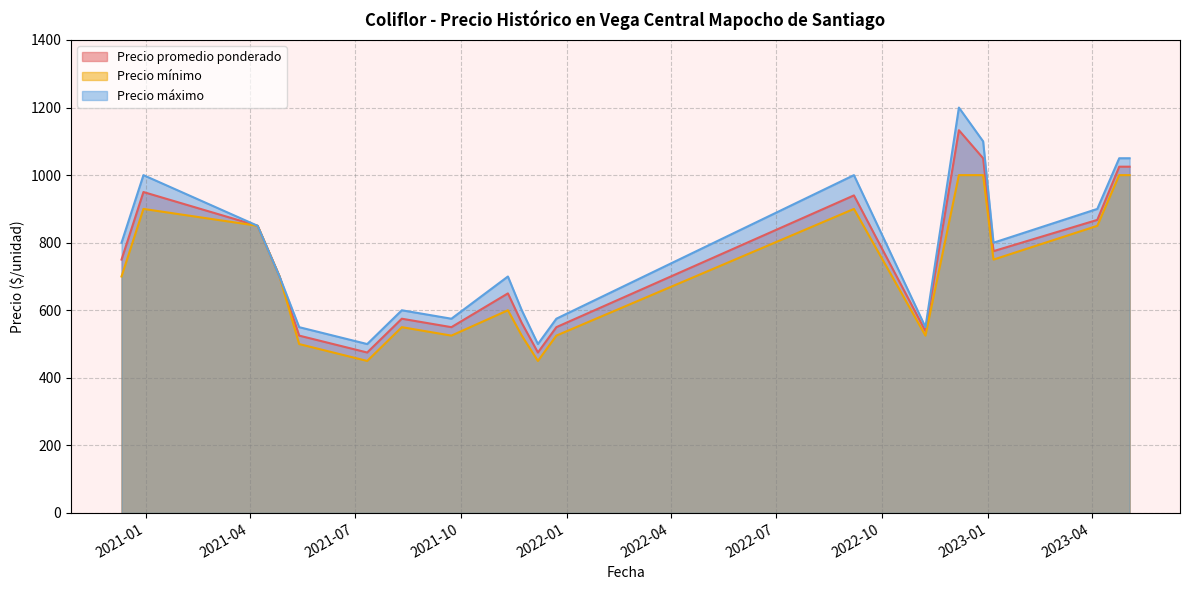

List the series in order of their peak value, highest first.

Precio máximo, Precio promedio ponderado, Precio mínimo